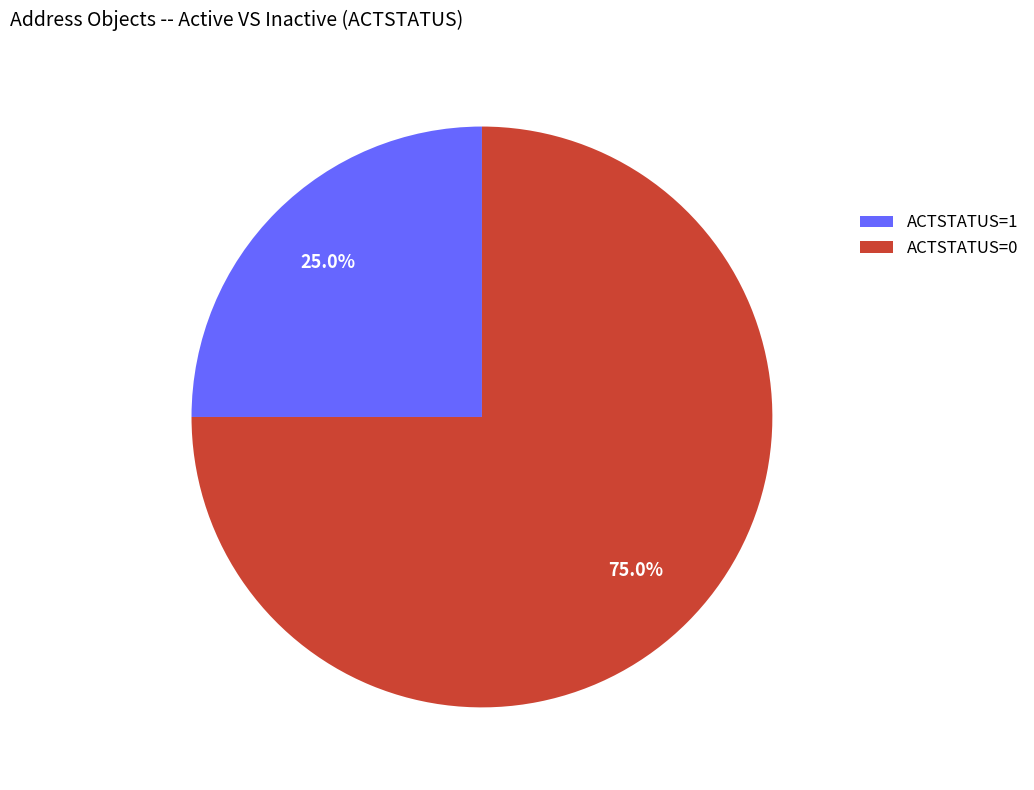

Is the sum of ACTSTATUS=1 and ACTSTATUS=0 greater than half?

Yes